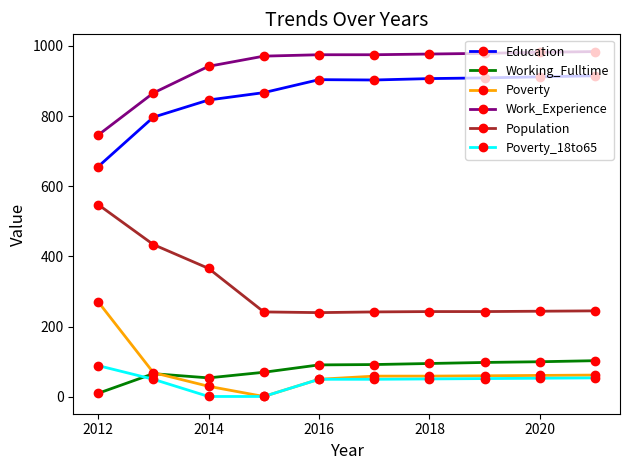

True or false: Education and Population intersect in this chart.

False